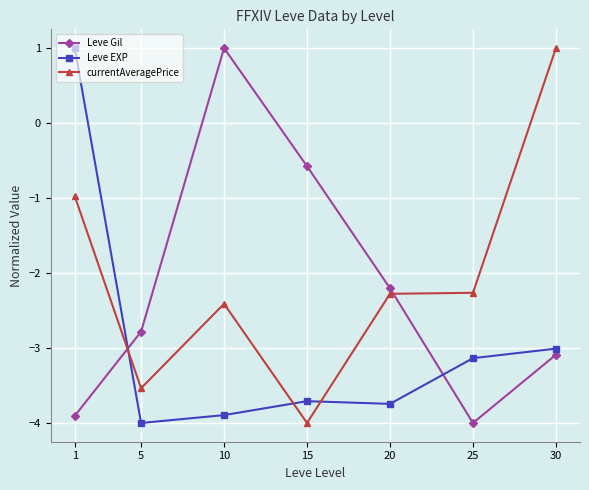

How many distinct data groups are displayed?

3